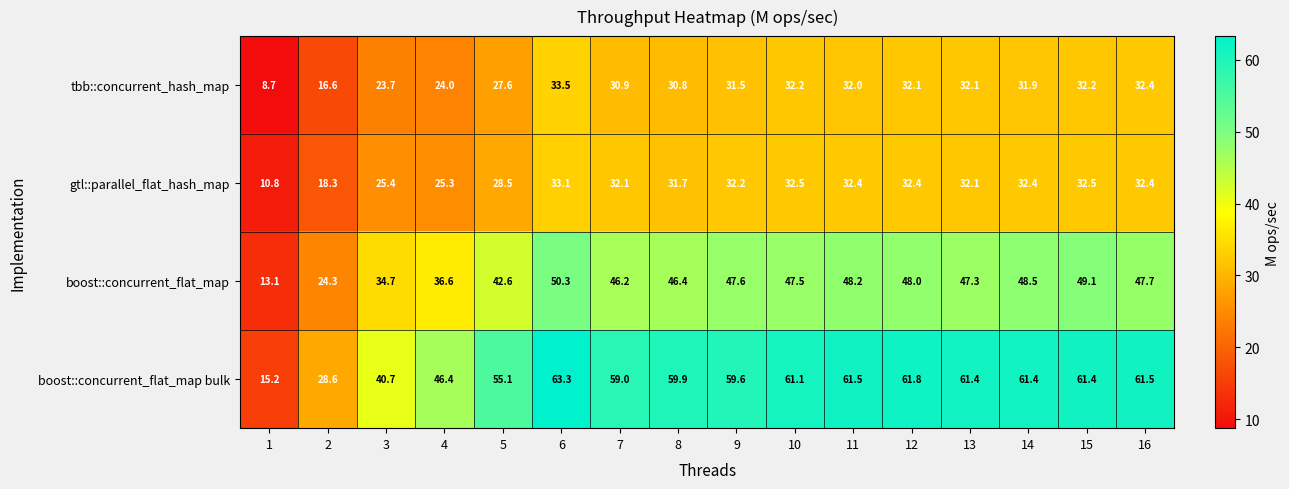

True or false: boost::concurrent_flat_map has a value of 48.5 at 14.

True